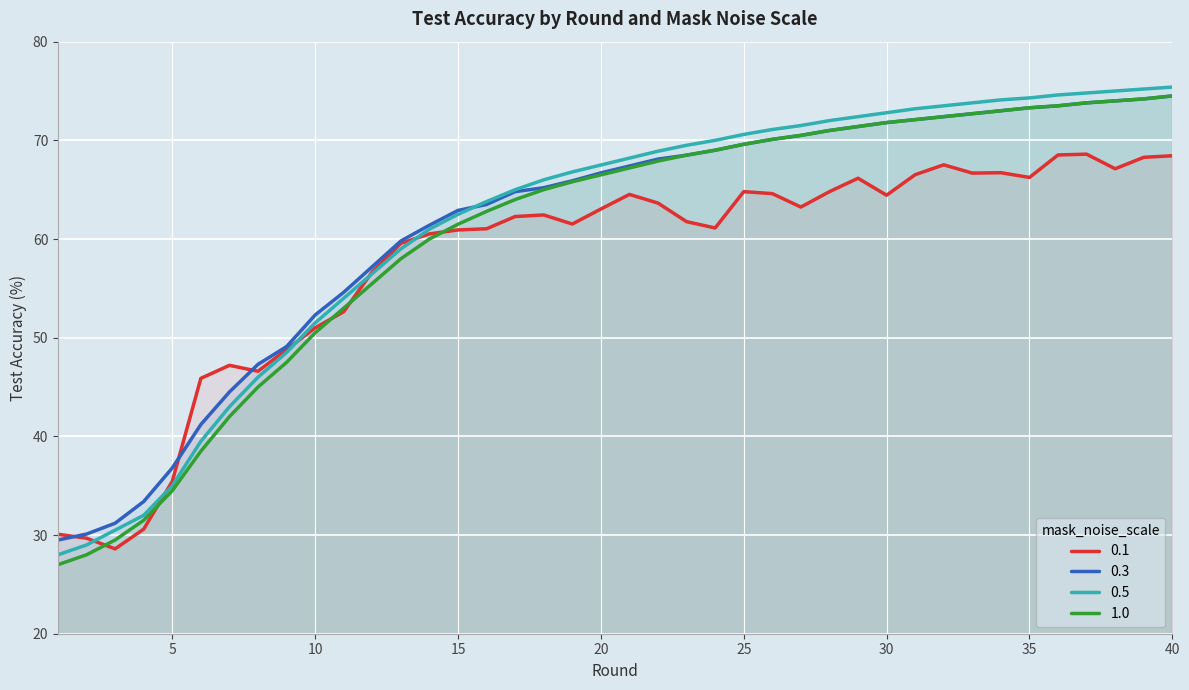

Reading left to right, transcribe all the data shown in this chart.

0.1: 1=30.1	2=29.7	3=28.6	4=30.6	5=35.4	6=45.9	7=47.2	8=46.6	9=48.8	10=51.0	11=52.6	12=56.7	13=59.6	14=60.5	15=60.9	16=61.0	17=62.3	18=62.4	19=61.5	20=63.0	21=64.5	22=63.6	23=61.8	24=61.1	25=64.8	26=64.6	27=63.2	28=64.8	29=66.2	30=64.4	31=66.5	32=67.5	33=66.7	34=66.7	35=66.2	36=68.5	37=68.6	38=67.1	39=68.3	40=68.4
0.3: 1=29.5	2=30.1	3=31.2	4=33.4	5=36.8	6=41.2	7=44.5	8=47.3	9=49.1	10=52.3	11=54.6	12=57.2	13=59.8	14=61.4	15=62.9	16=63.5	17=64.8	18=65.2	19=65.9	20=66.7	21=67.4	22=68.1	23=68.5	24=69.0	25=69.6	26=70.1	27=70.5	28=71.0	29=71.4	30=71.8	31=72.1	32=72.4	33=72.7	34=73.0	35=73.3	36=73.5	37=73.8	38=74.0	39=74.2	40=74.5
0.5: 1=28.0	2=29.0	3=30.5	4=32.0	5=35.0	6=39.5	7=43.0	8=46.0	9=48.5	10=51.5	11=54.0	12=56.5	13=59.0	14=61.0	15=62.5	16=63.8	17=65.0	18=66.0	19=66.8	20=67.5	21=68.2	22=68.9	23=69.5	24=70.0	25=70.6	26=71.1	27=71.5	28=72.0	29=72.4	30=72.8	31=73.2	32=73.5	33=73.8	34=74.1	35=74.3	36=74.6	37=74.8	38=75.0	39=75.2	40=75.4
1.0: 1=27.0	2=28.0	3=29.5	4=31.5	5=34.5	6=38.5	7=42.0	8=45.0	9=47.5	10=50.5	11=53.0	12=55.5	13=58.0	14=60.0	15=61.5	16=62.8	17=64.0	18=65.0	19=65.8	20=66.5	21=67.2	22=67.9	23=68.5	24=69.0	25=69.6	26=70.1	27=70.5	28=71.0	29=71.4	30=71.8	31=72.1	32=72.4	33=72.7	34=73.0	35=73.3	36=73.5	37=73.8	38=74.0	39=74.2	40=74.5